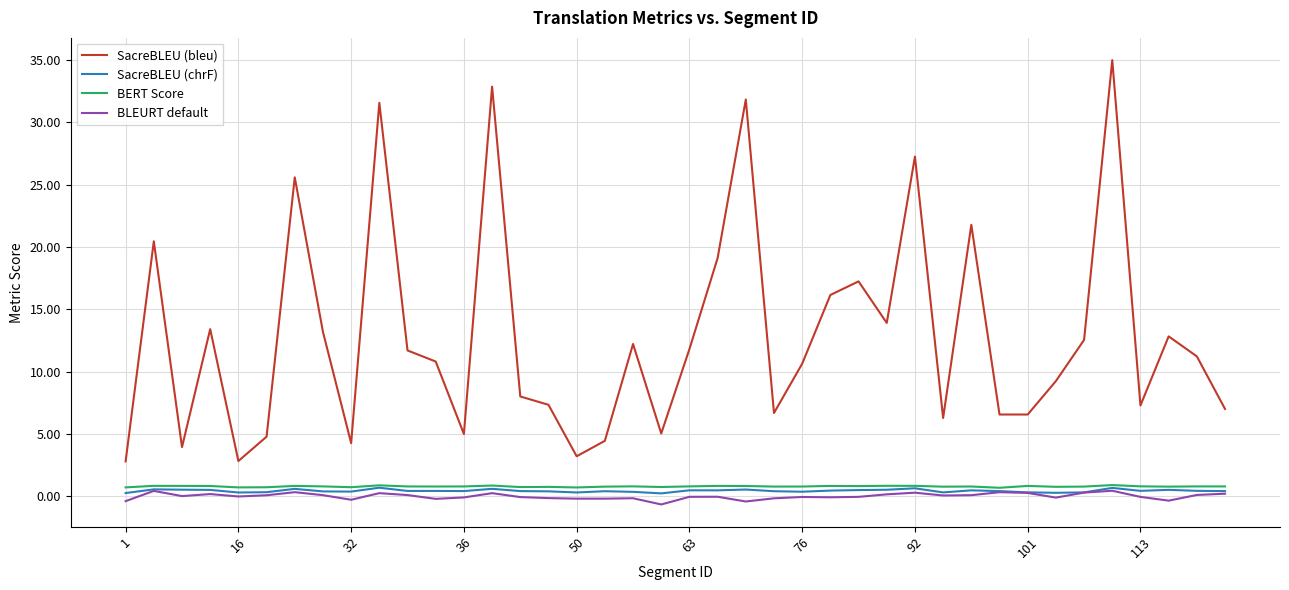

True or false: SacreBLEU (chrF) and SacreBLEU (bleu) intersect in this chart.

False